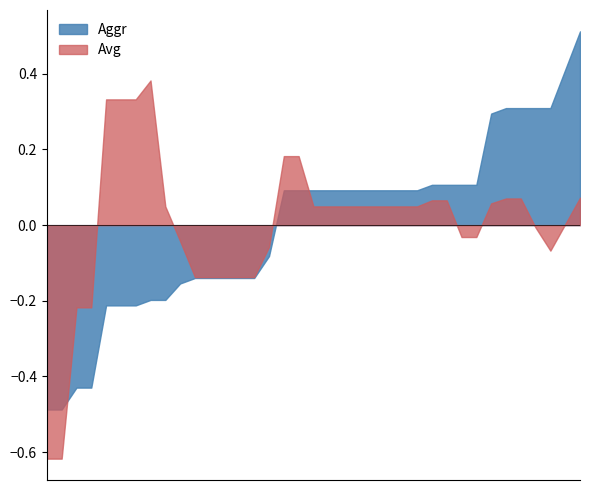

True or false: Avg and Aggr intersect in this chart.

True